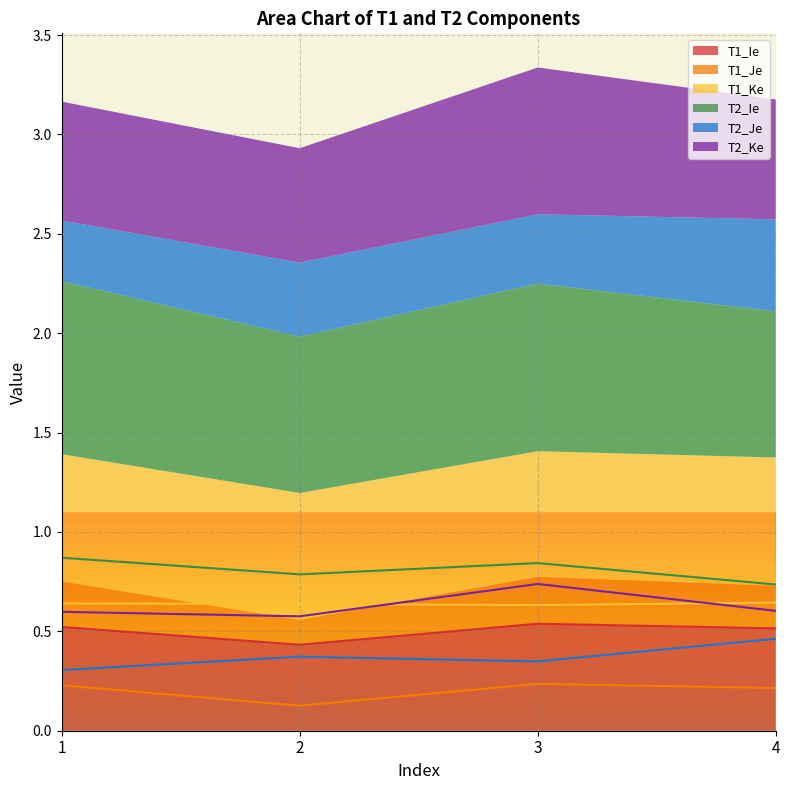

At which category does T2_Je reach its first local peak?

2